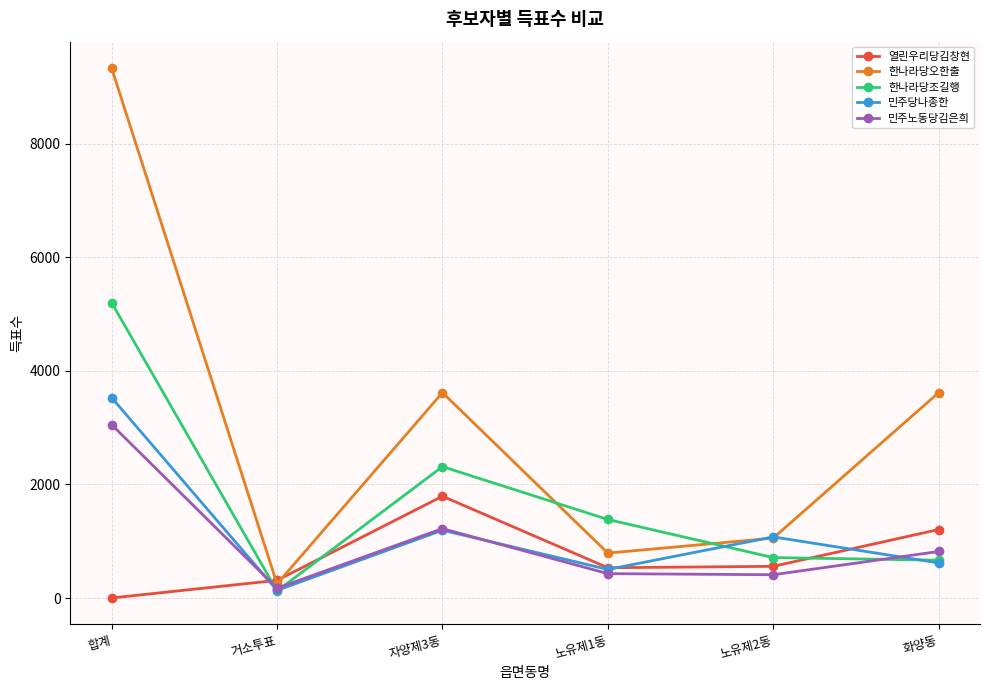

Is the value of 열린우리당김창현 at 자양제3동 greater than the value of 민주당나종한 at 노유제2동?

Yes